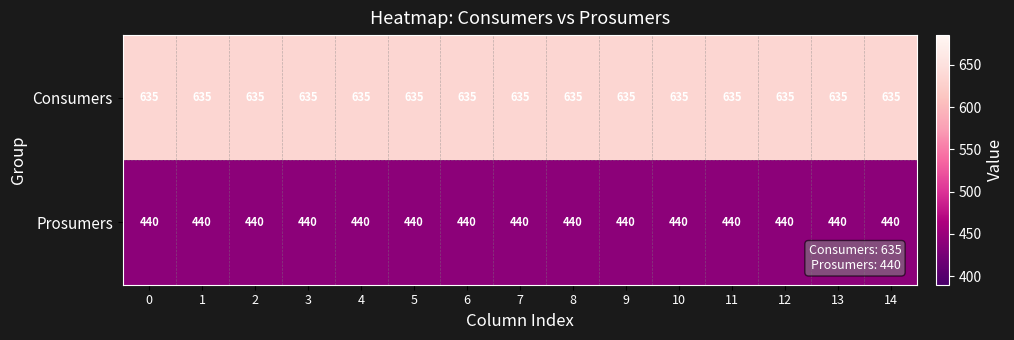

What is the minimum value for Prosumers?

440